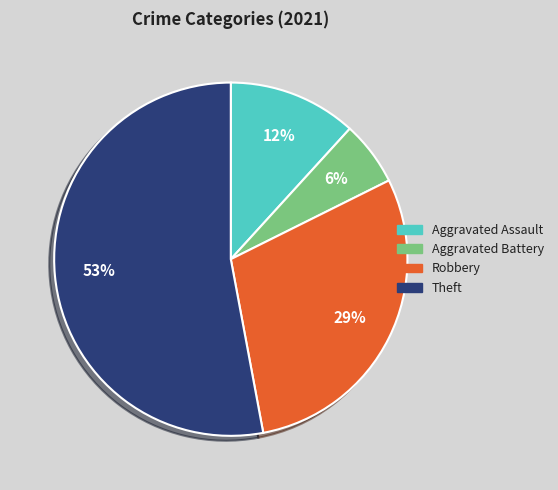

Which category has the biggest portion of the pie?

Theft